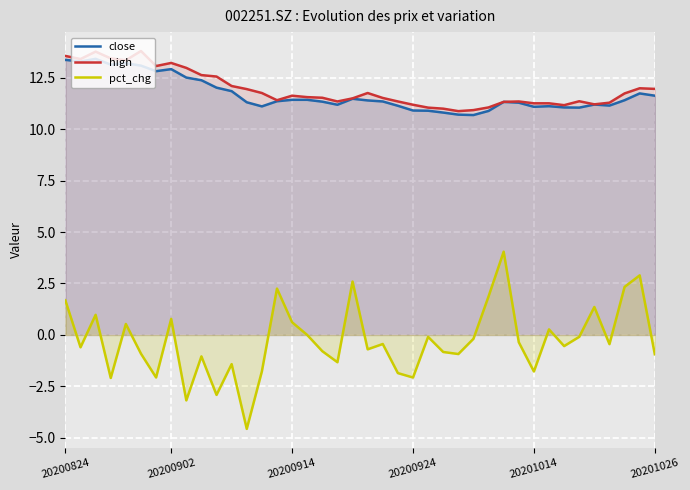

How many lines are shown in the chart?

3